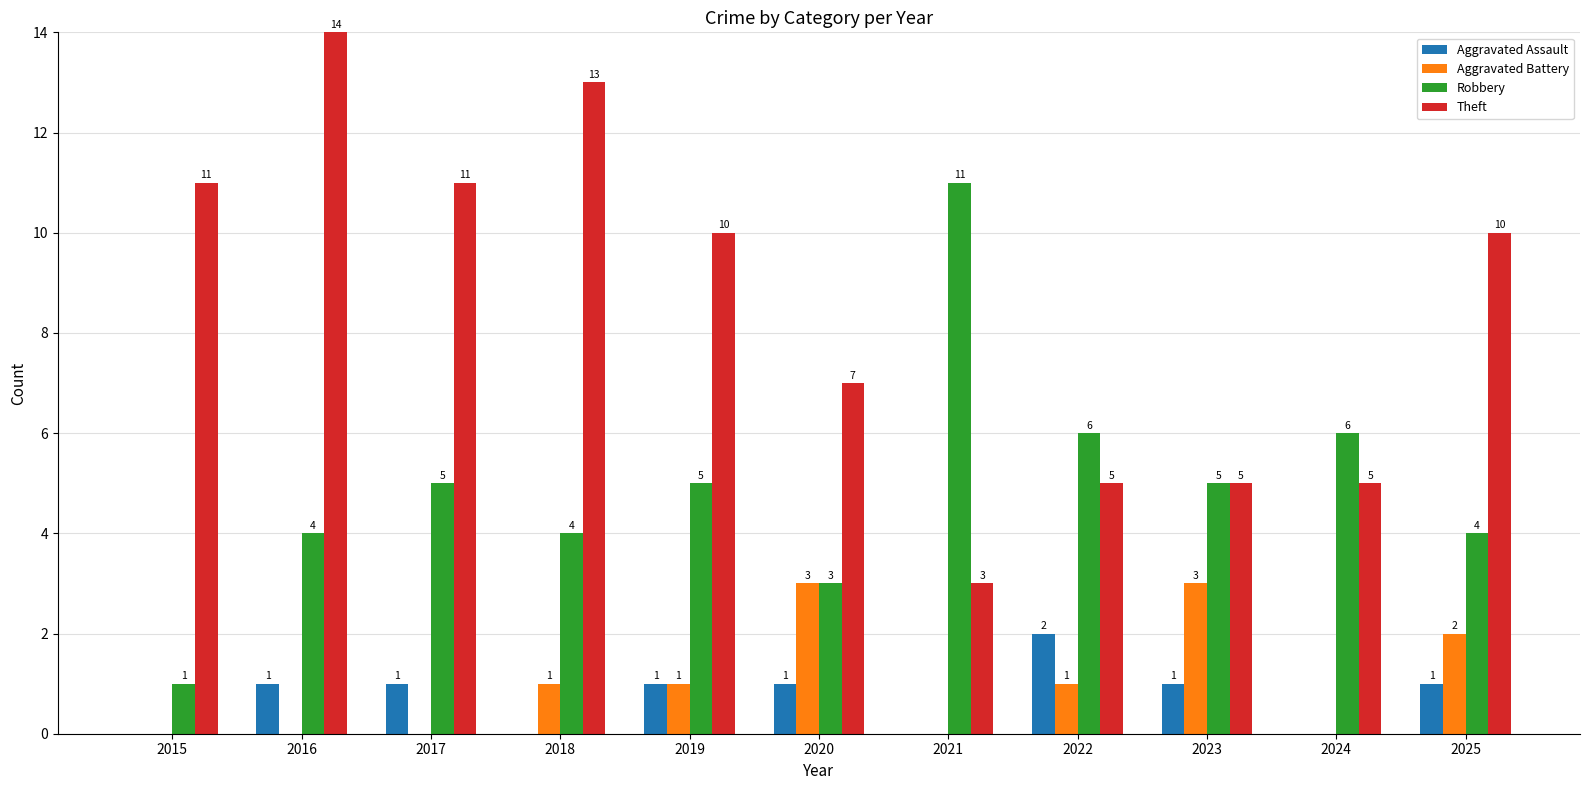

Reading right to left, list all the values displayed in this chart.

Aggravated Assault: 2025=1	2024=0	2023=1	2022=2	2021=0	2020=1	2019=1	2018=0	2017=1	2016=1	2015=0
Aggravated Battery: 2025=2	2024=0	2023=3	2022=1	2021=0	2020=3	2019=1	2018=1	2017=0	2016=0	2015=0
Robbery: 2025=4	2024=6	2023=5	2022=6	2021=11	2020=3	2019=5	2018=4	2017=5	2016=4	2015=1
Theft: 2025=10	2024=5	2023=5	2022=5	2021=3	2020=7	2019=10	2018=13	2017=11	2016=14	2015=11